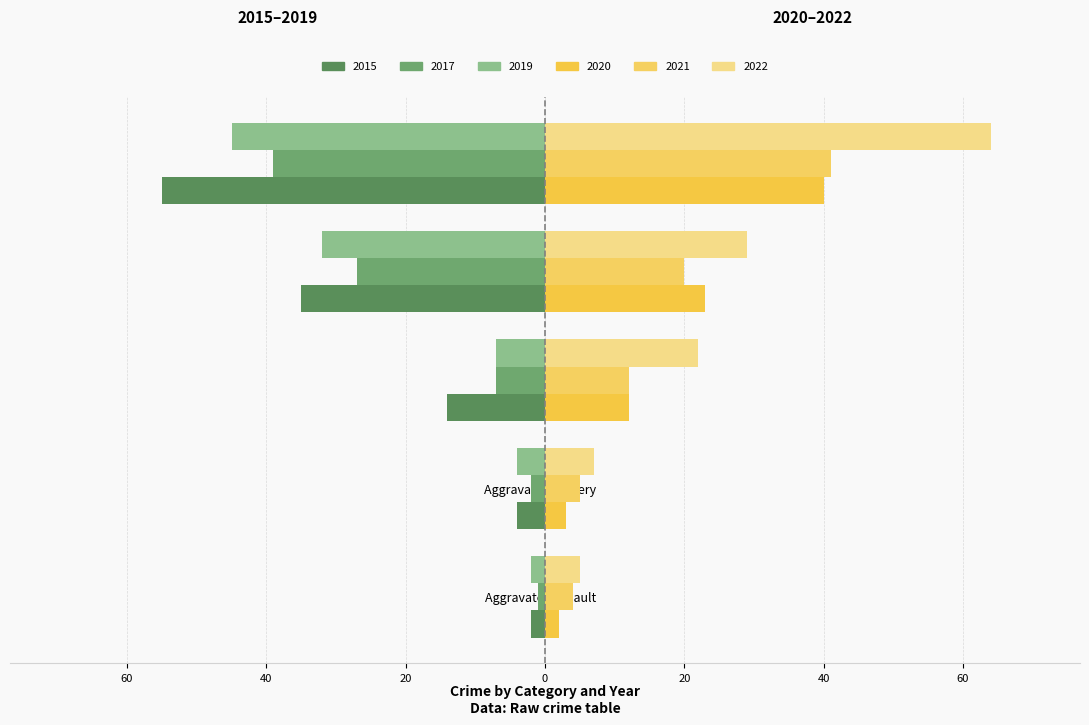

What are all the series names shown in the legend?

2015, 2017, 2019, 2020, 2021, 2022